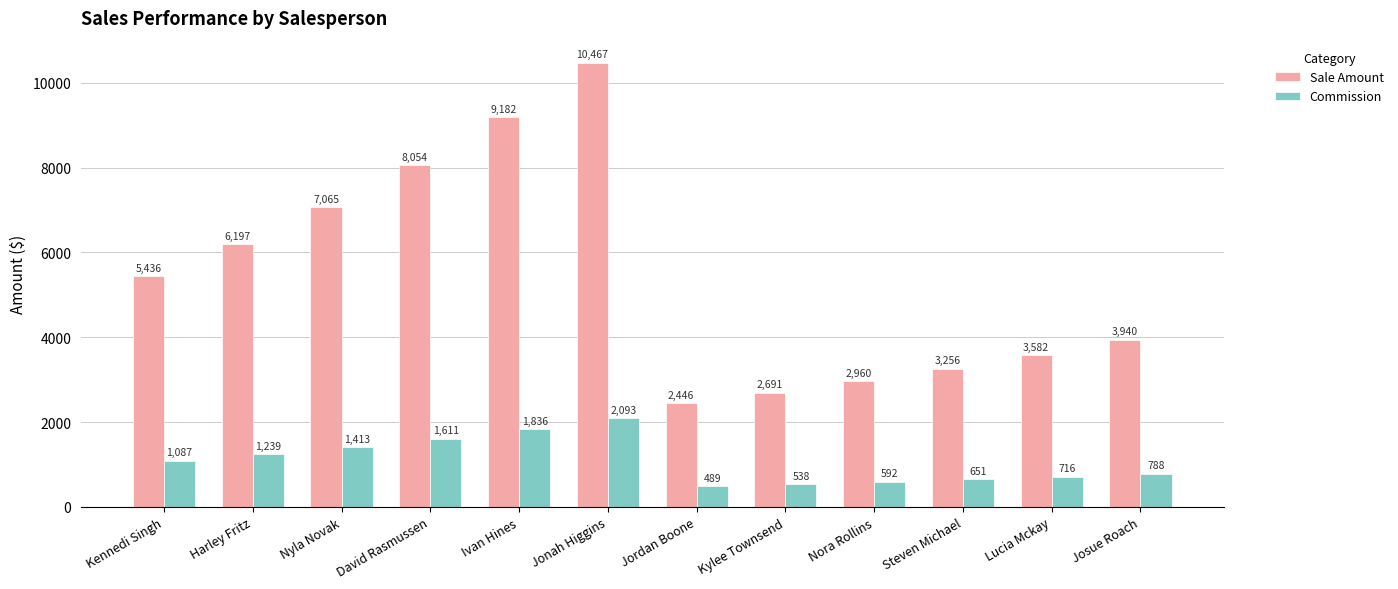

Which series has the largest total across all categories?

Sale Amount